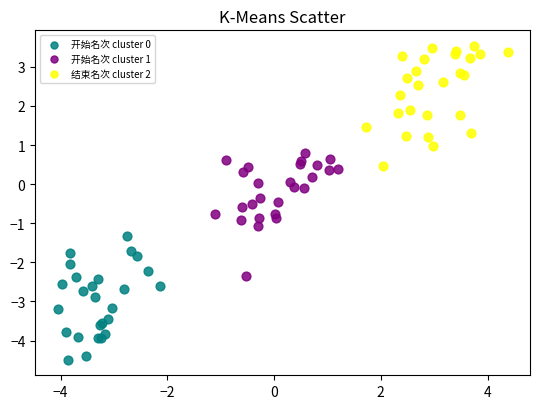

Which series reaches the maximum Y coordinate?

结束名次 cluster 2